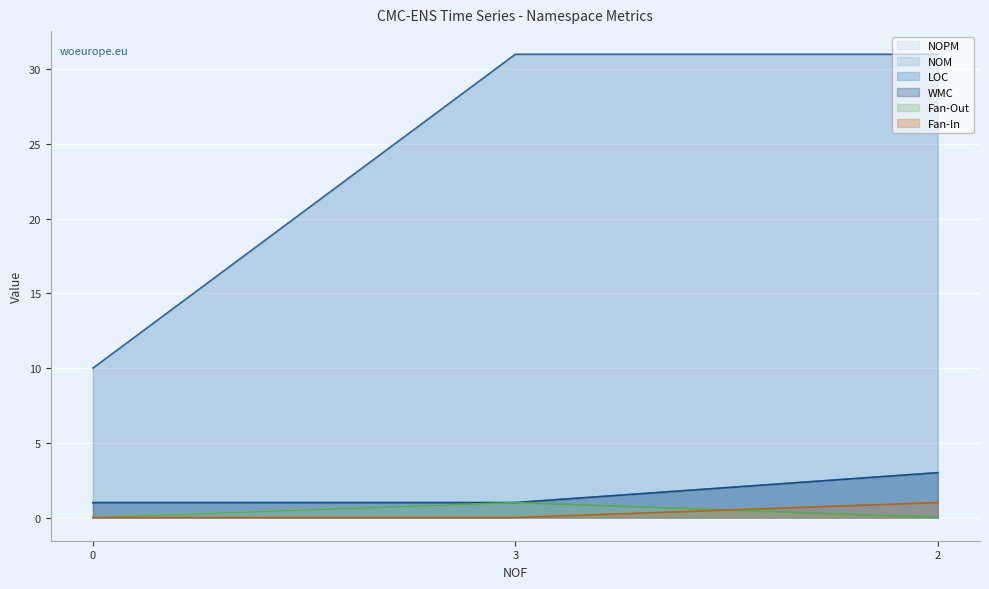

Between 0 and 3, which is larger?

3